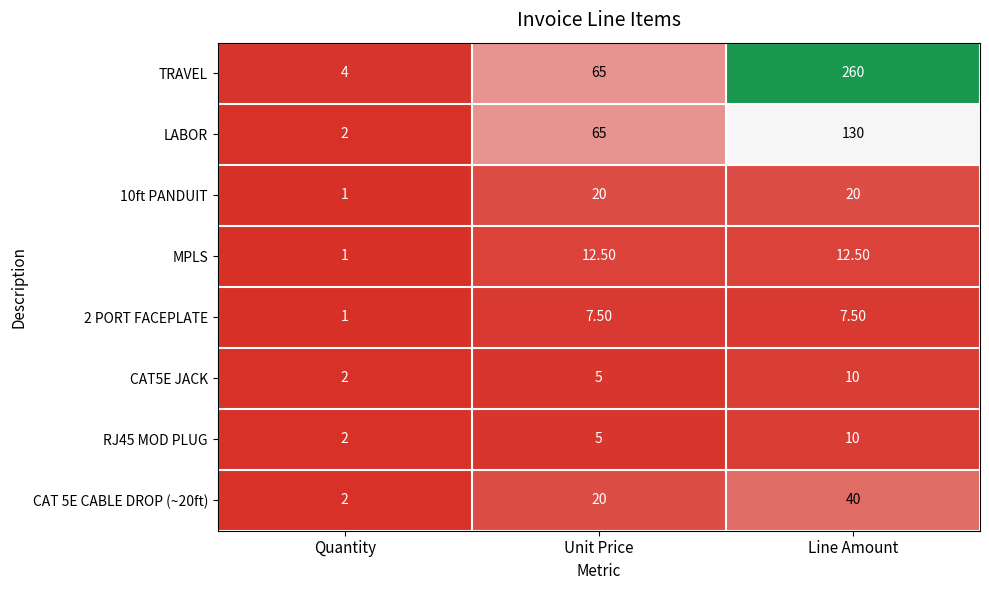

Which series has the largest range (max minus min)?

TRAVEL